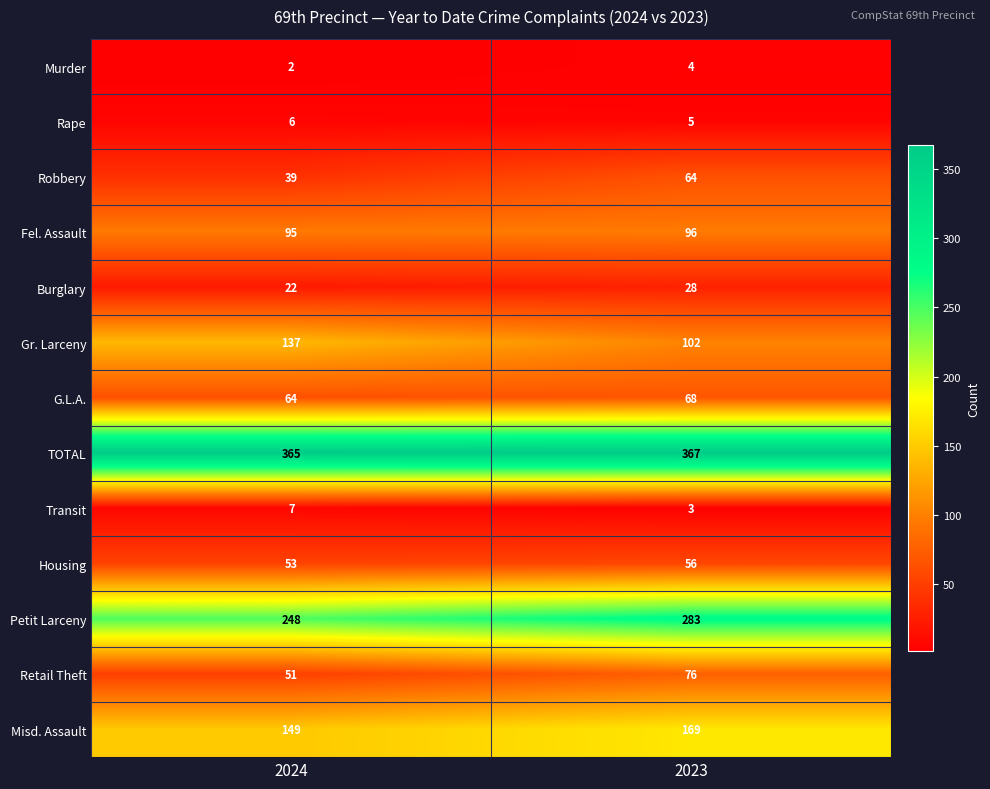

Count the number of data series in this chart.

13